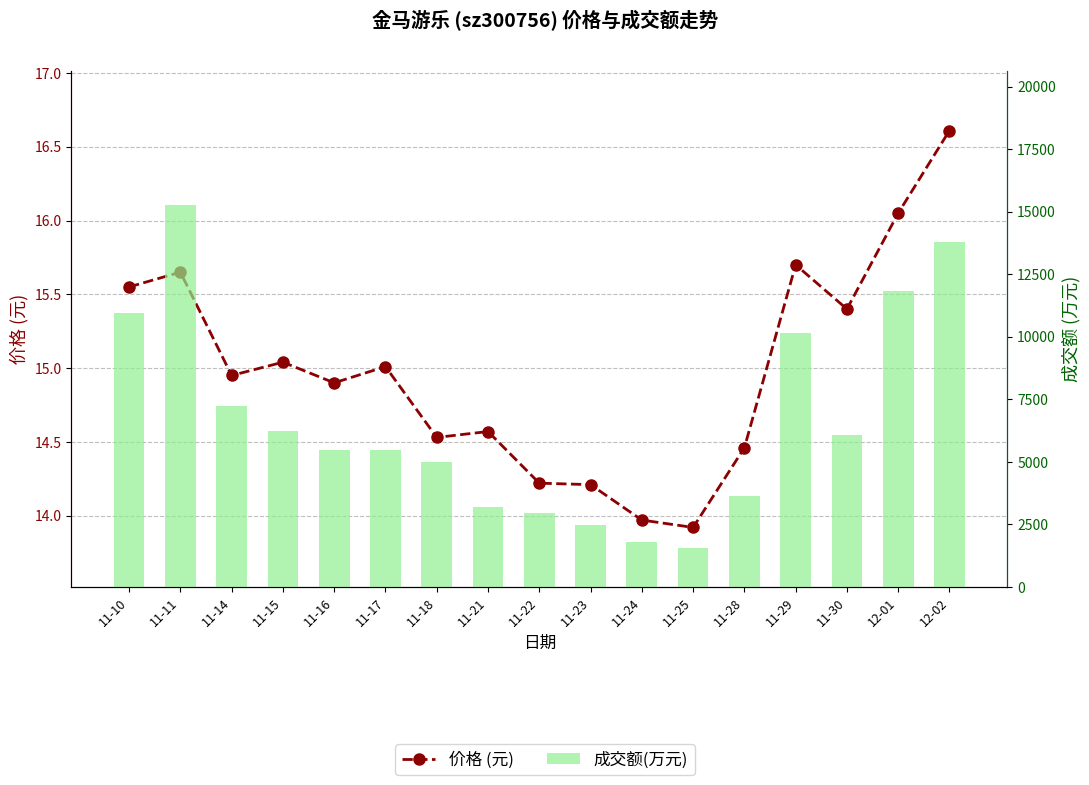

Which series changed the most between 11-18 and 11-21?

成交额(万元)